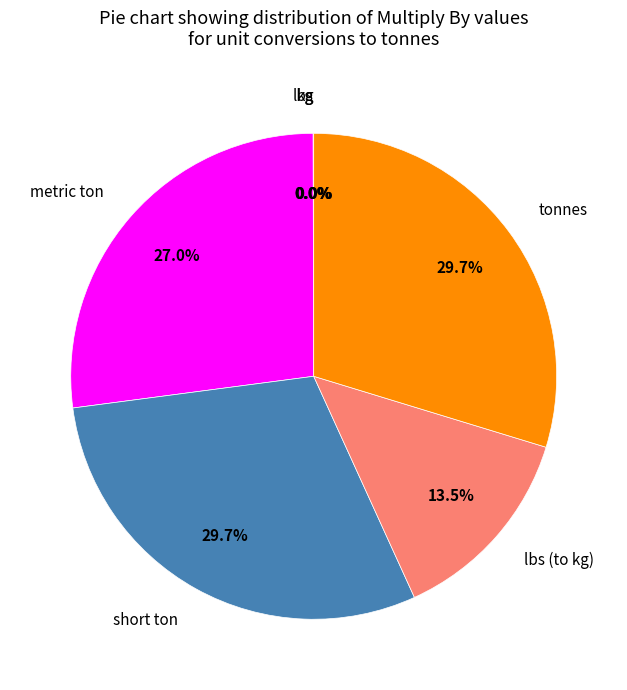

Is there any slice that represents more than half of the pie?

No